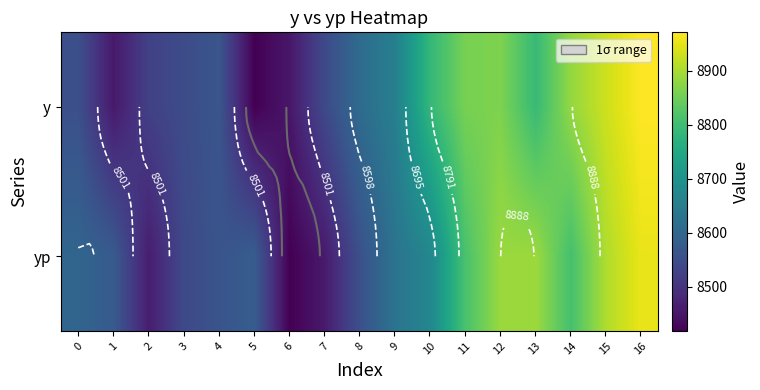

List the labels in order of y value, smallest first.

5, 6, 1, 2, 7, 3, 0, 4, 8, 9, 10, 13, 11, 12, 14, 15, 16